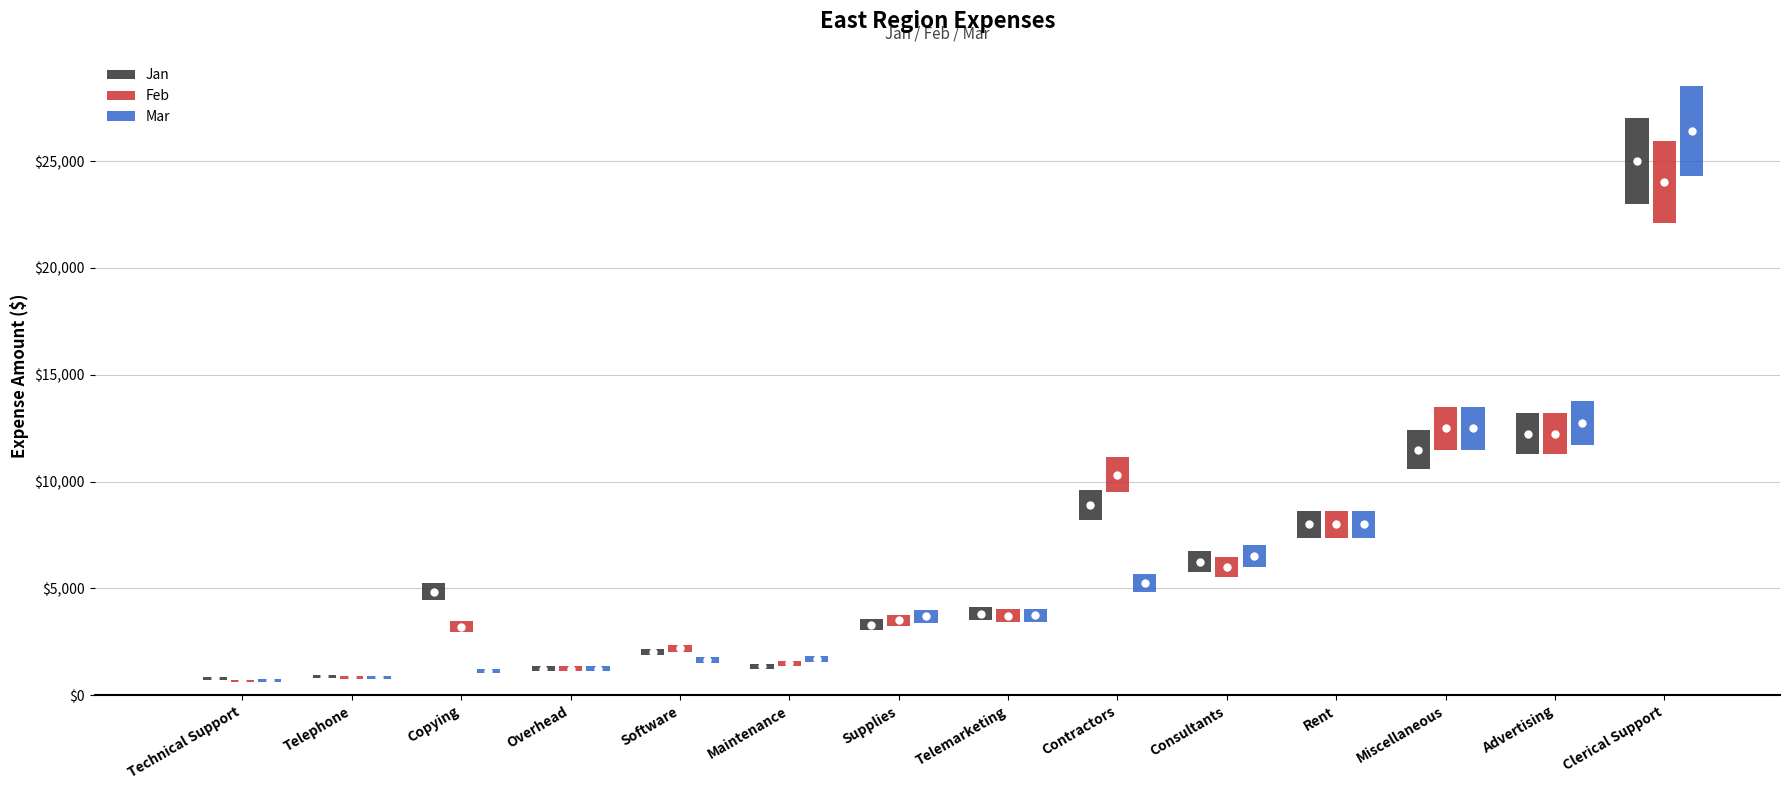

Reading right to left, what are all the values shown in this chart?

Jan: Clerical Support=25000	Advertising=12250	Miscellaneous=11500	Rent=8000	Consultants=6250	Contractors=8900	Telemarketing=3825	Supplies=3300	Maintenance=1350	Software=2025	Overhead=1250	Copying=4850	Telephone=900	Technical Support=800
Feb: Clerical Support=24000	Advertising=12250	Miscellaneous=12500	Rent=8000	Consultants=6000	Contractors=10315	Telemarketing=3725	Supplies=3500	Maintenance=1500	Software=2200	Overhead=1250	Copying=3200	Telephone=850	Technical Support=650
Mar: Clerical Support=26390	Advertising=12750	Miscellaneous=12500	Rent=8000	Consultants=6500	Contractors=5250	Telemarketing=3750	Supplies=3700	Maintenance=1700	Software=1650	Overhead=1250	Copying=1155	Telephone=850	Technical Support=700